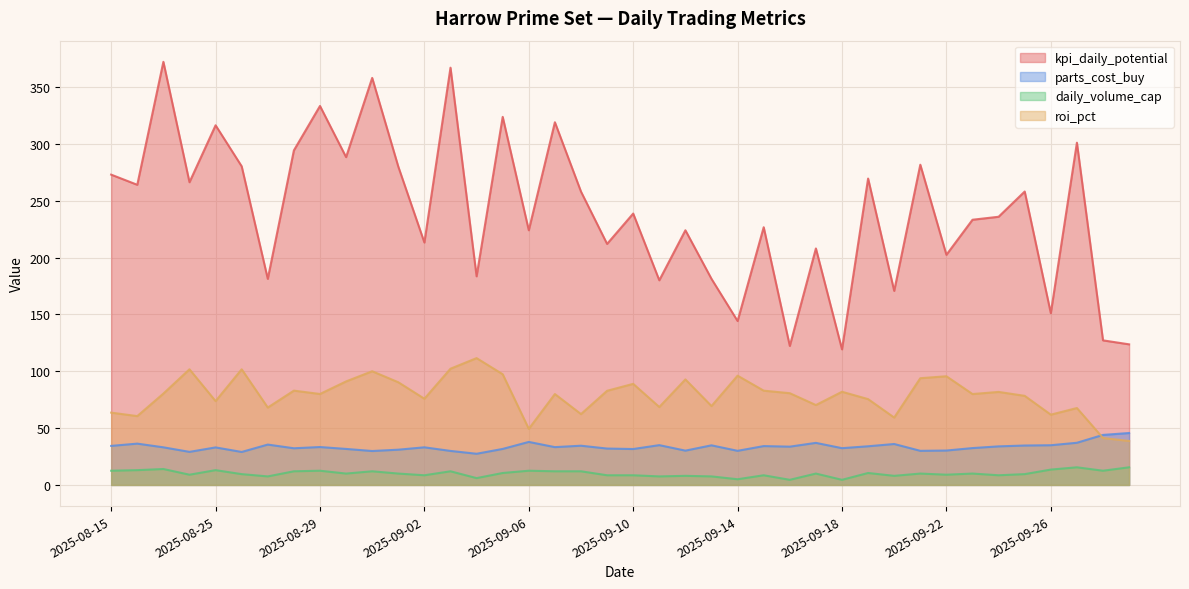

Where is kpi_daily_potential nearest to the value 245?

2025-09-10